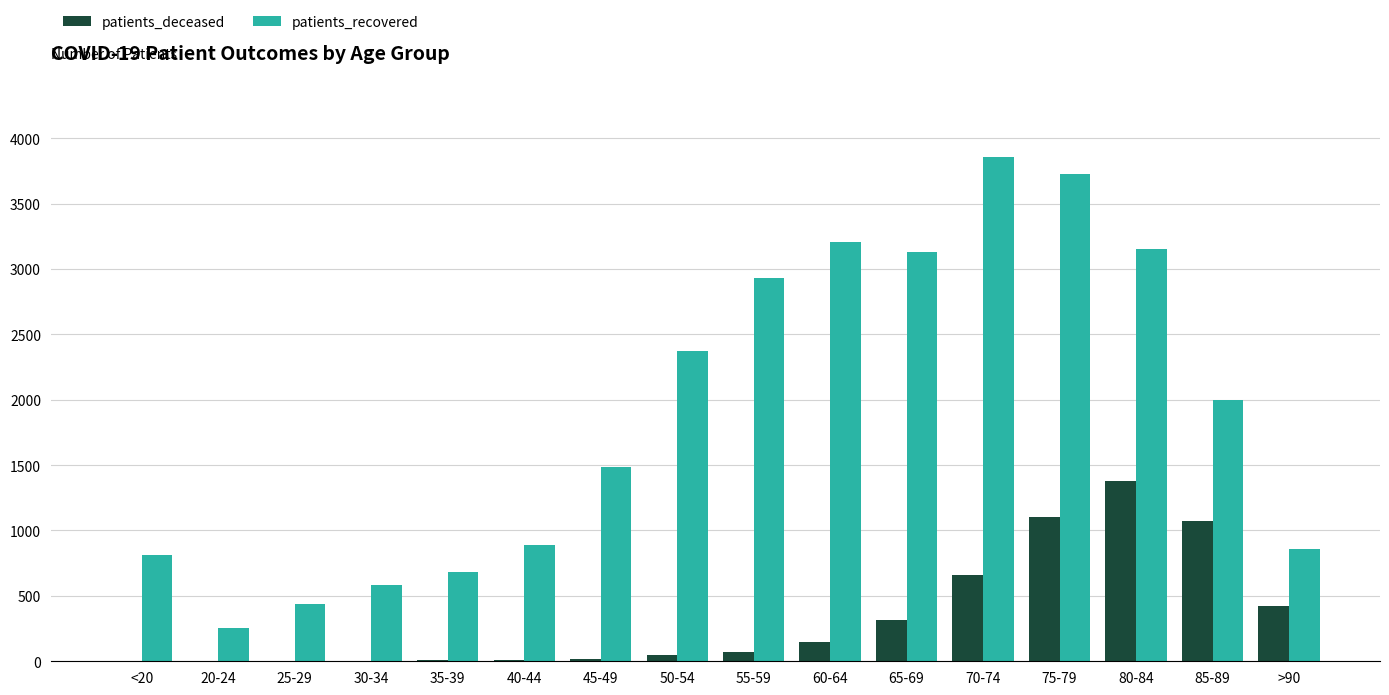

Between 45-49 and 85-89, which series saw the biggest shift?

patients_deceased